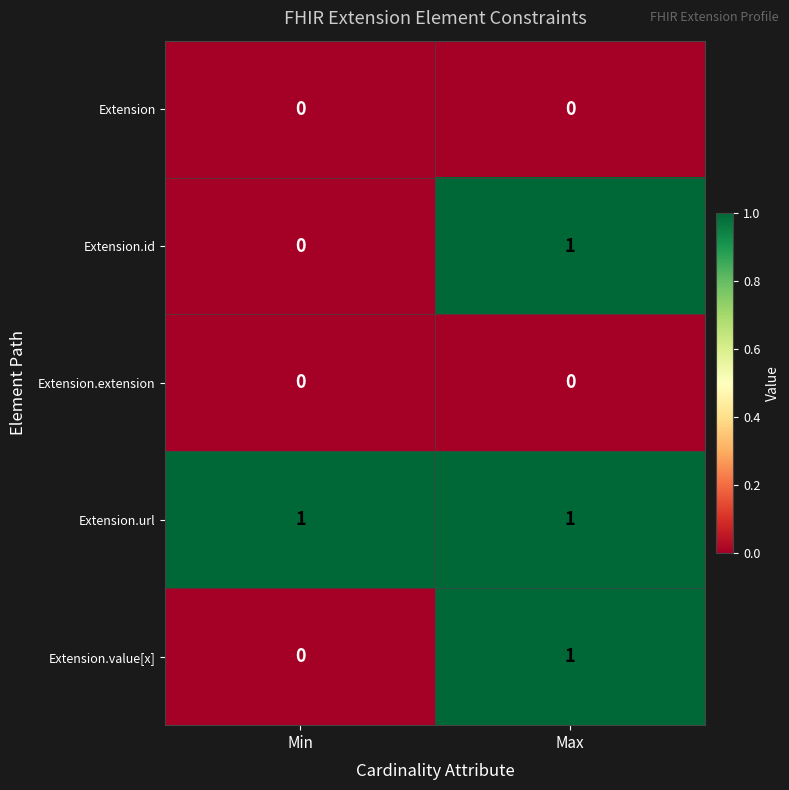

Which series has the largest total across all categories?

Extension.url